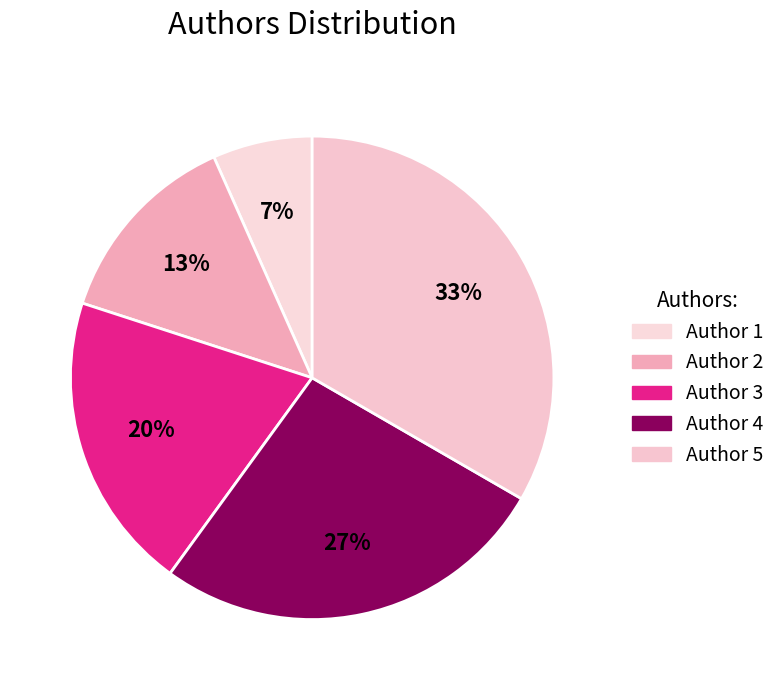

Which category has the biggest portion of the pie?

Author 5